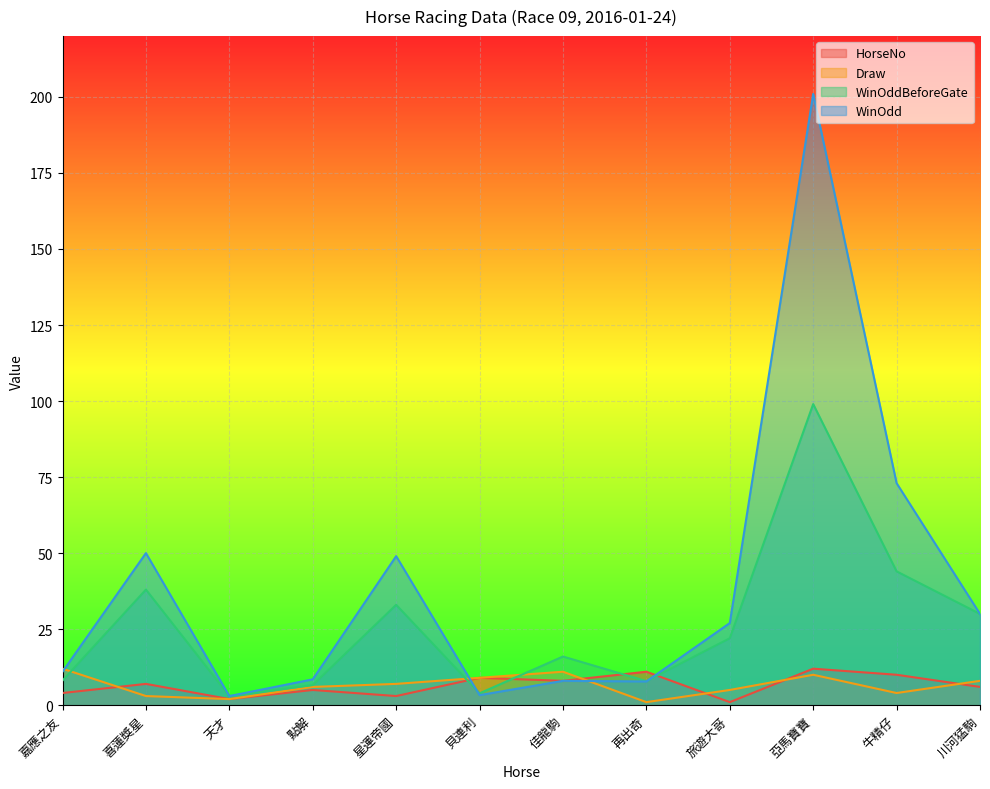

What is the sum of the HorseNo values at 亞馬寶寶 and 嘉應之友?

16.0